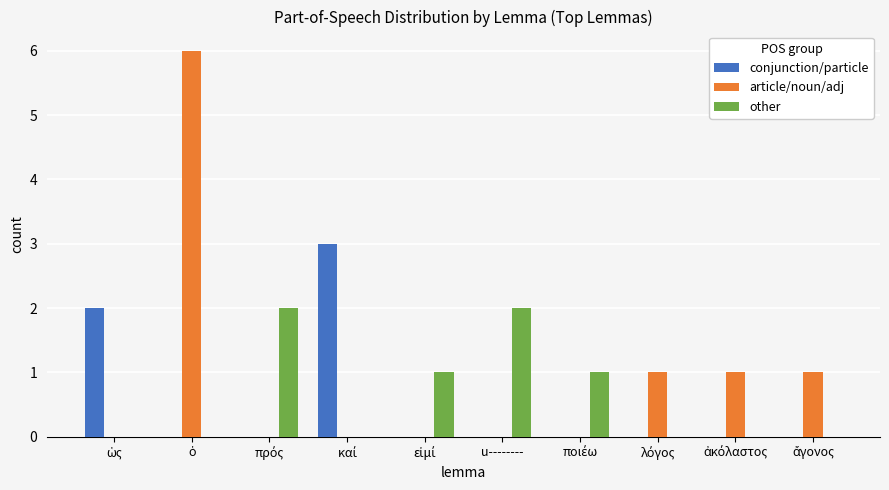

What is the maximum value for article/noun/adj?

6